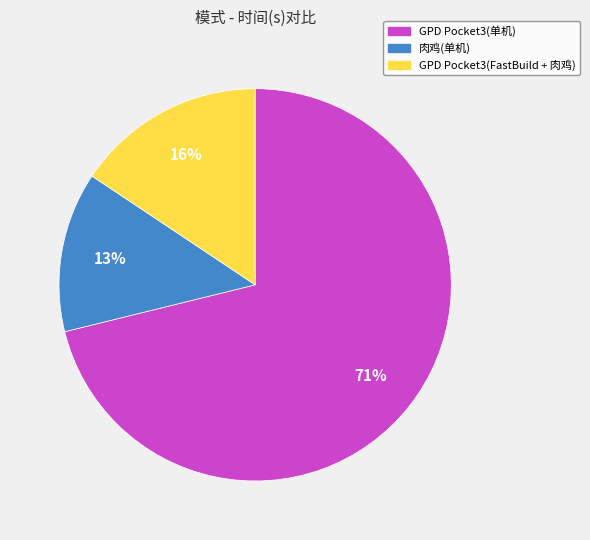

Count the number of slices in the pie.

3